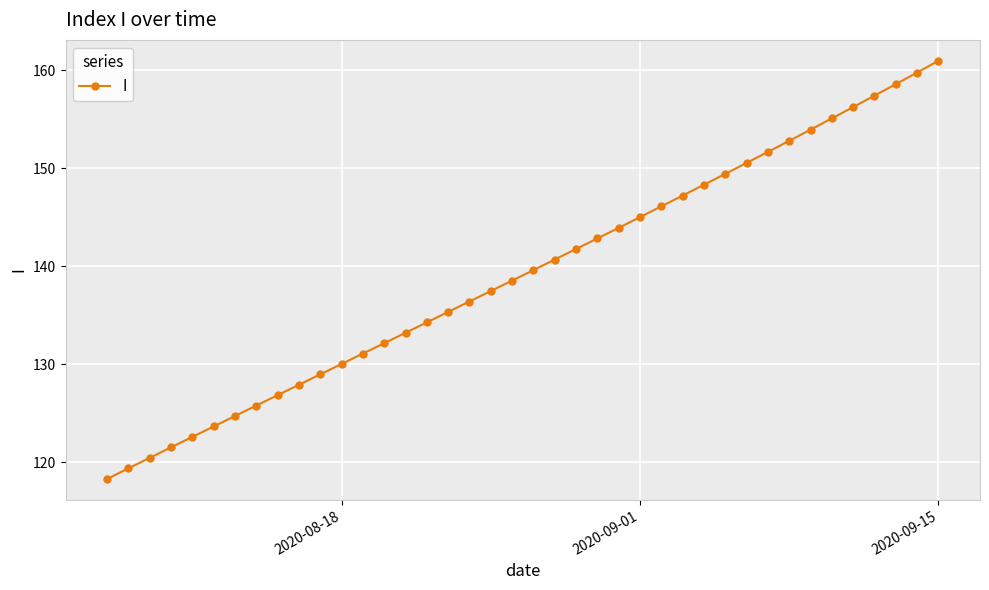

What is the average value?

139.3